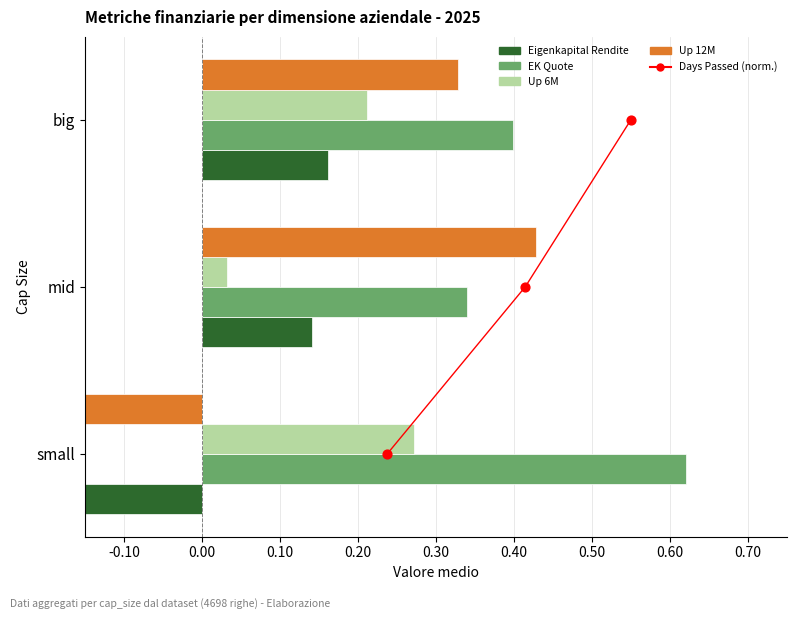

Which series reaches the maximum Y coordinate?

Days Passed (norm.)